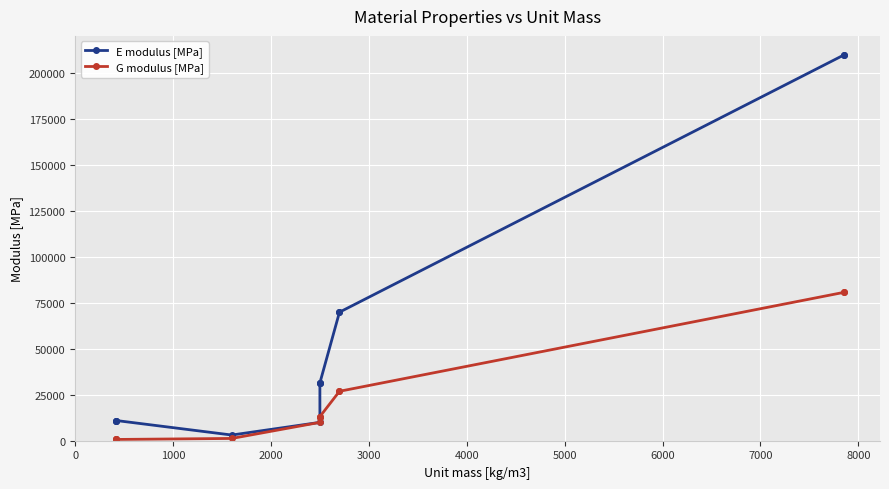

How many values in the E modulus [MPa] series exceed 31500?

4